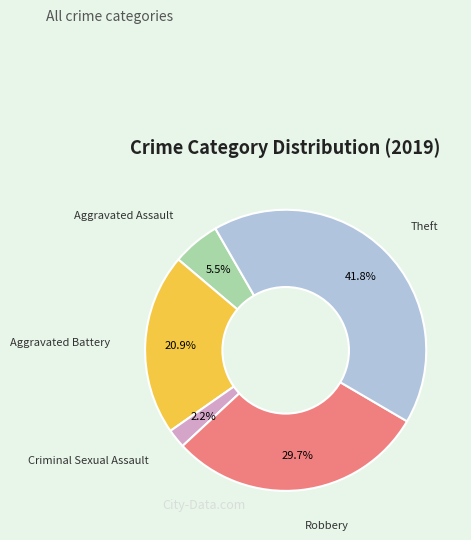

Does any single category account for the majority?

No